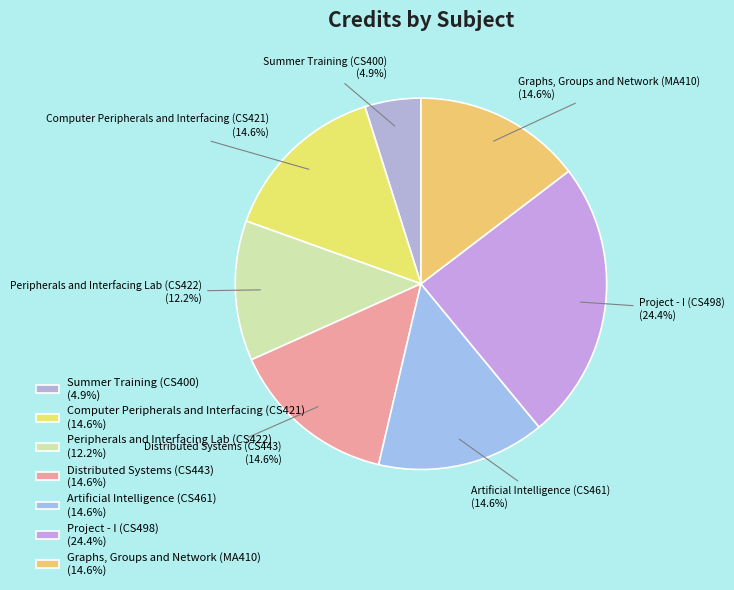

To the nearest percent, what is the combined percentage of Computer Peripherals and Interfacing (CS421) and Distributed Systems (CS443)?

29%